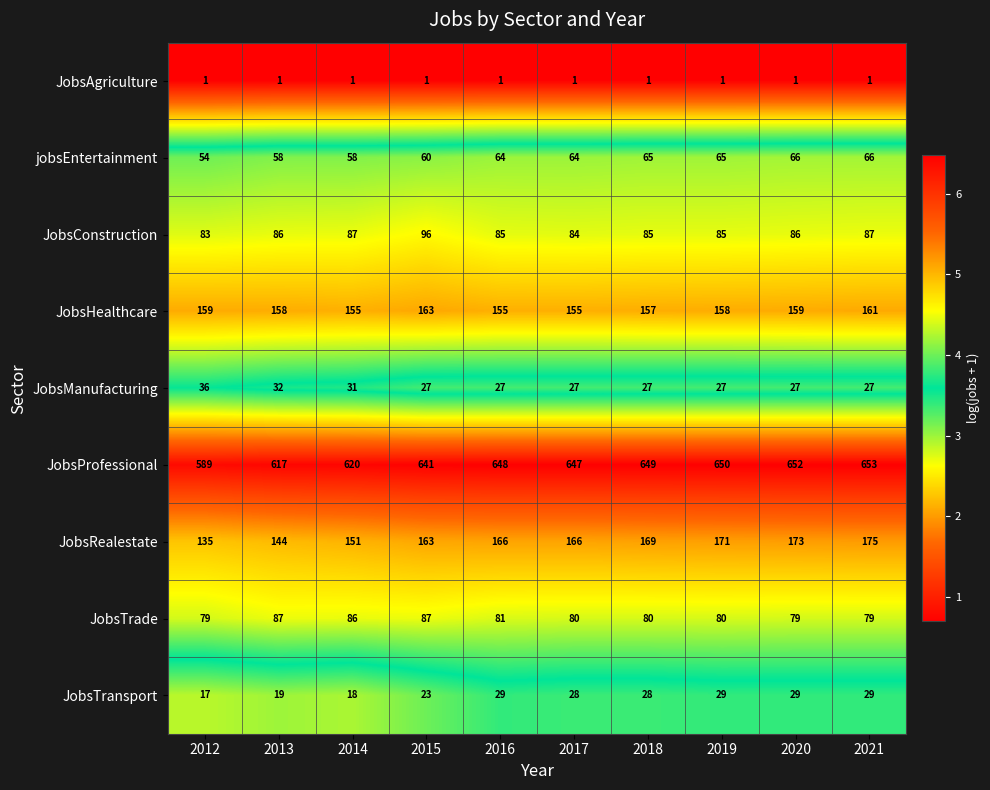

At how many categories does at least one series exceed 5?

10